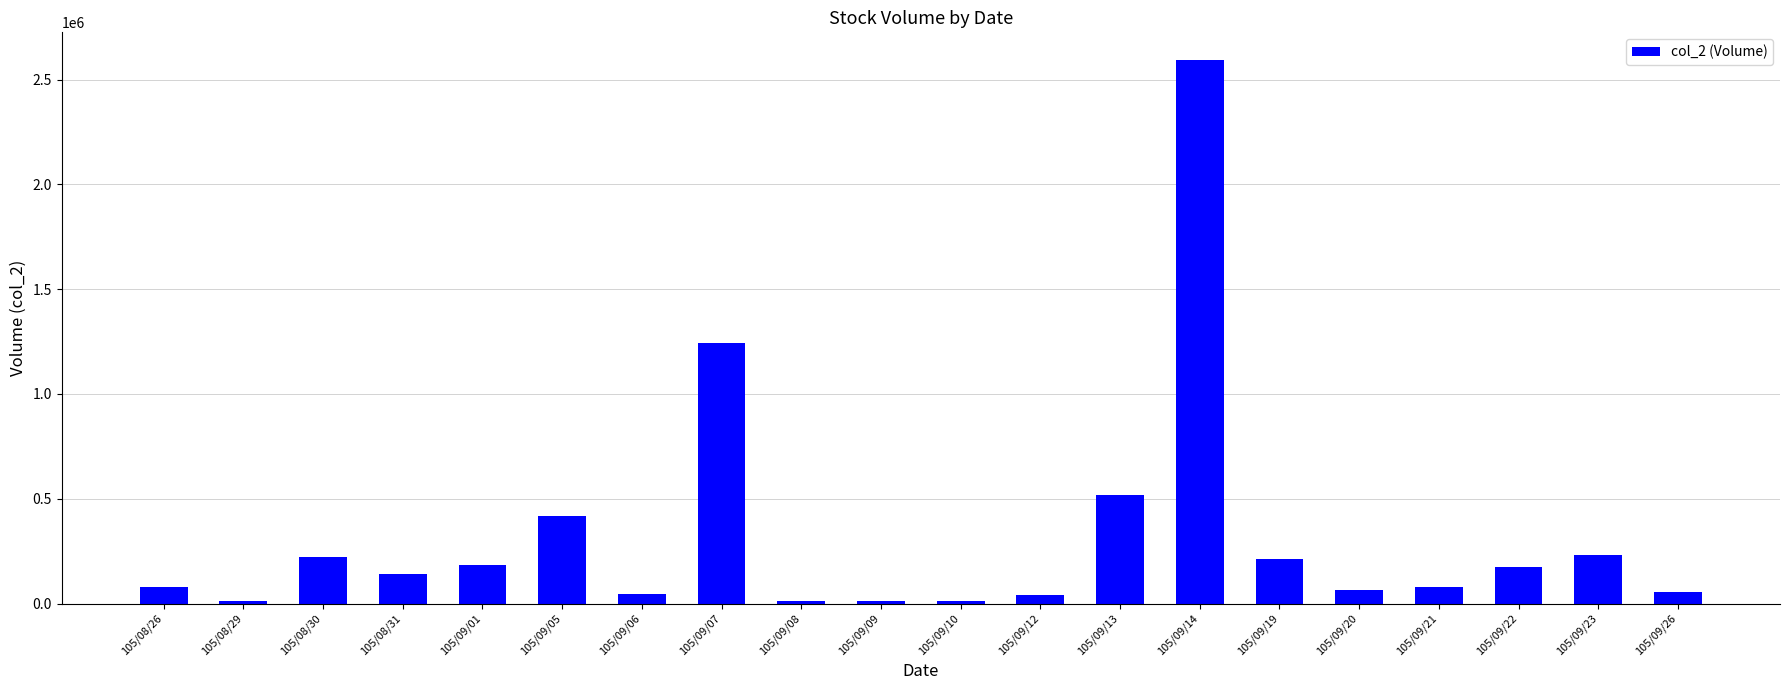

Does the chart contain any negative values?

No